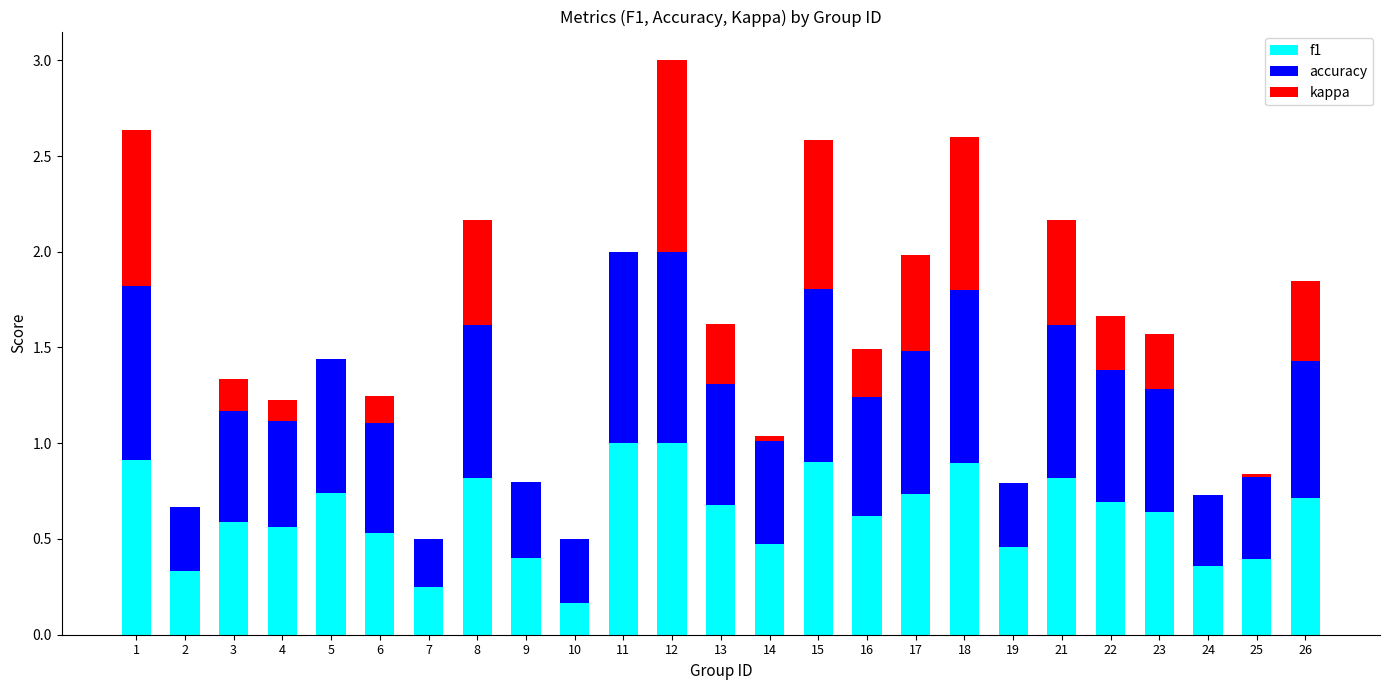

True or false: f1 has a value of 0.1 at 9.

False